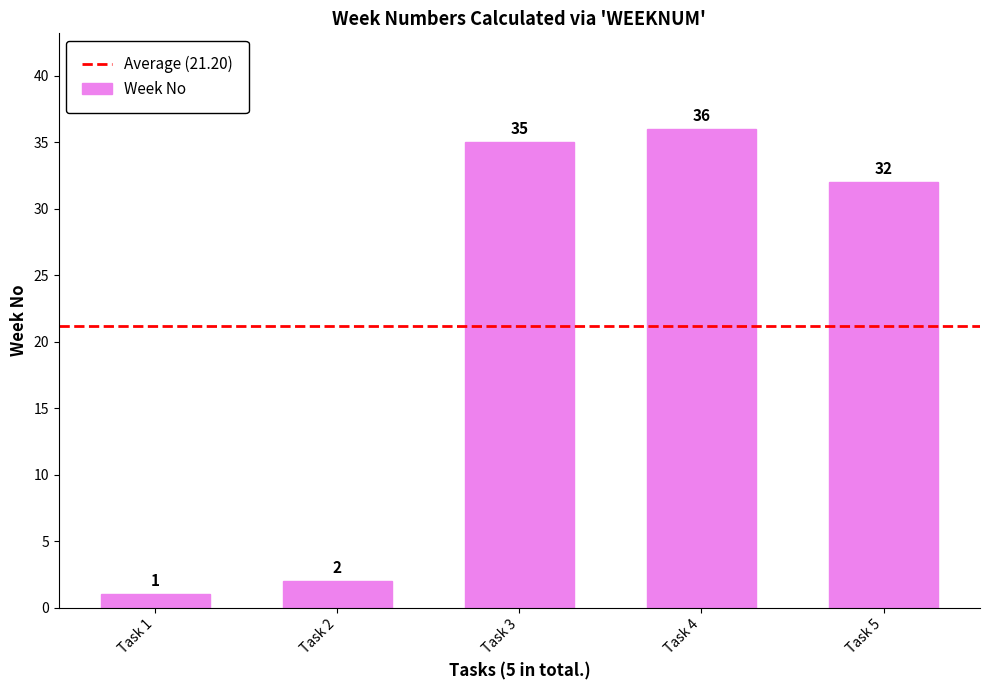

List the labels in order of value, smallest first.

Task 1, Task 2, Task 5, Task 3, Task 4